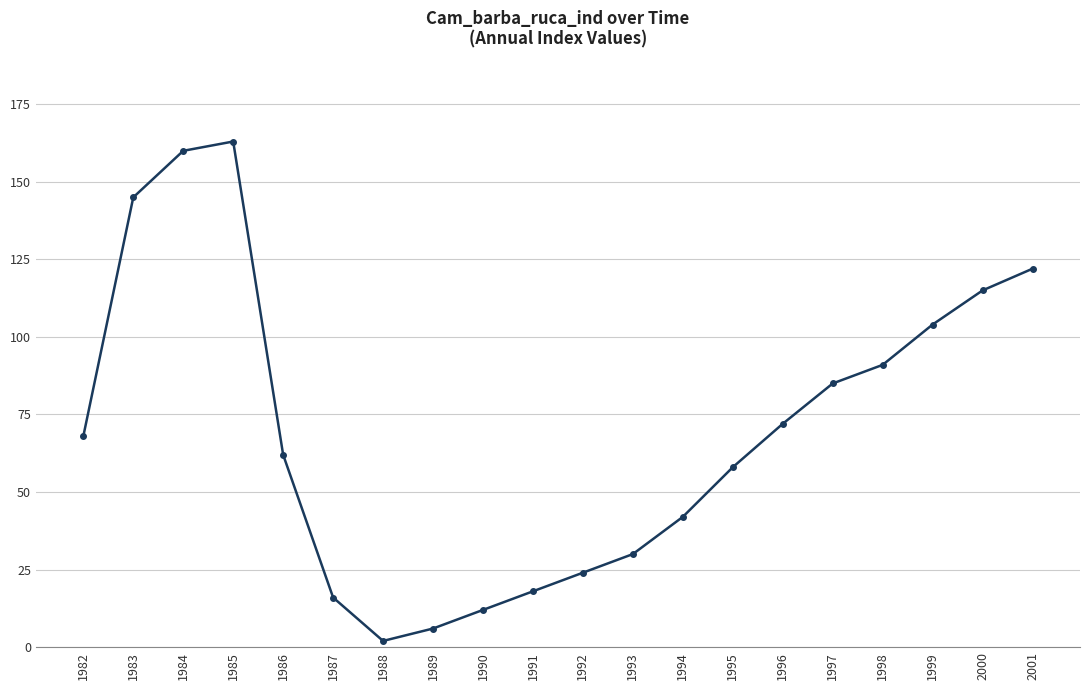

Rank the categories by value from lowest to highest.

1988, 1989, 1990, 1987, 1991, 1992, 1993, 1994, 1995, 1986, 1982, 1996, 1997, 1998, 1999, 2000, 2001, 1983, 1984, 1985